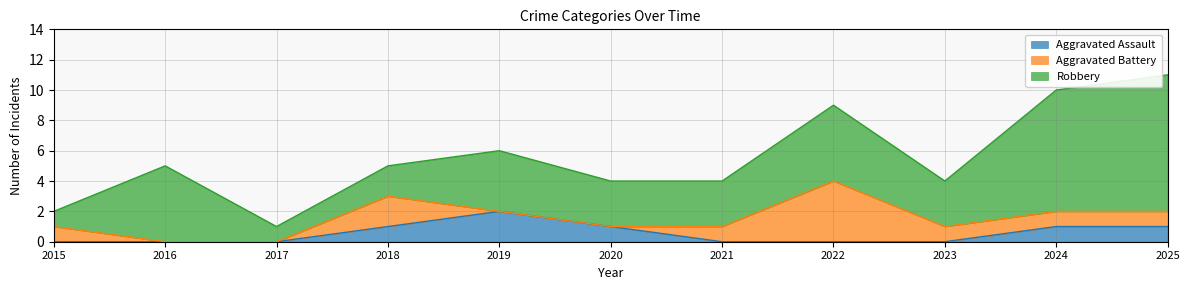

What is the sum of the Robbery values at 2017 and 2024?

9